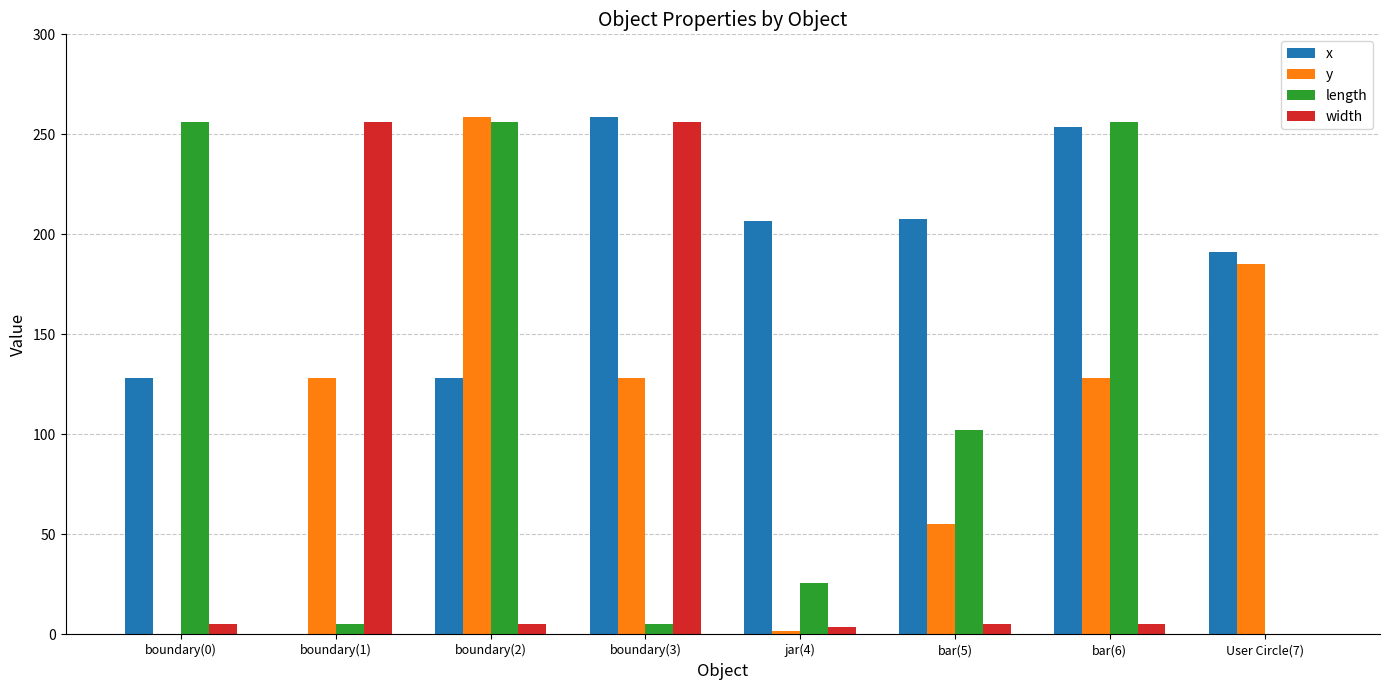

Does the chart contain stacked bars?

No